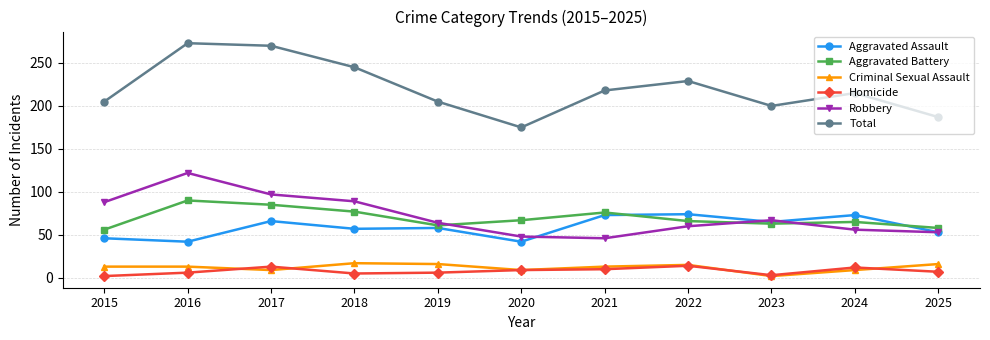

Between 2016 and 2025, which series saw the biggest shift?

Total